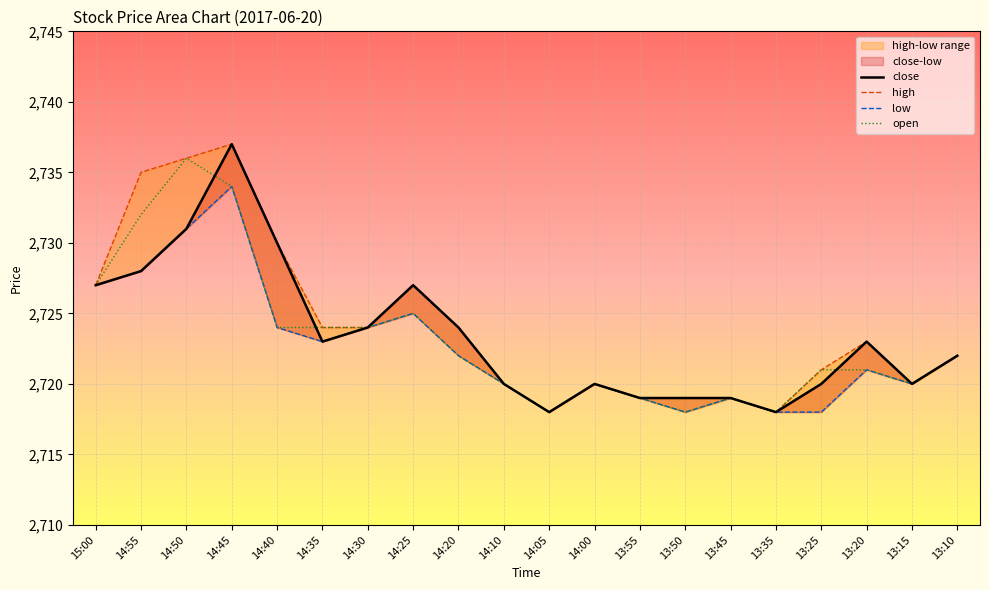

Which has a higher value, 13:35 or 14:35?

14:35